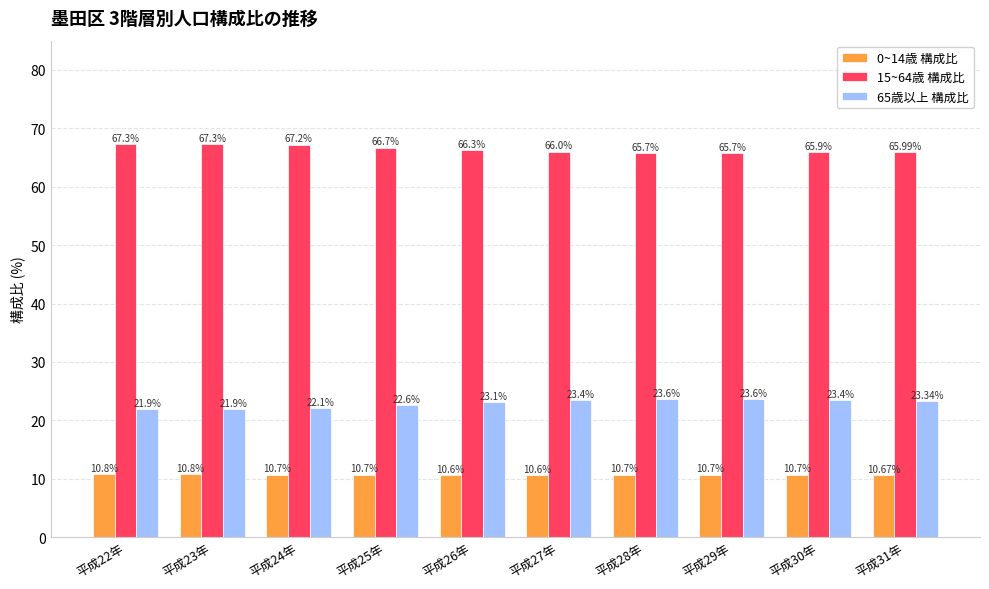

Is the value of 65歳以上 構成比 at 平成31年 greater than the value of 15~64歳 構成比 at 平成30年?

No